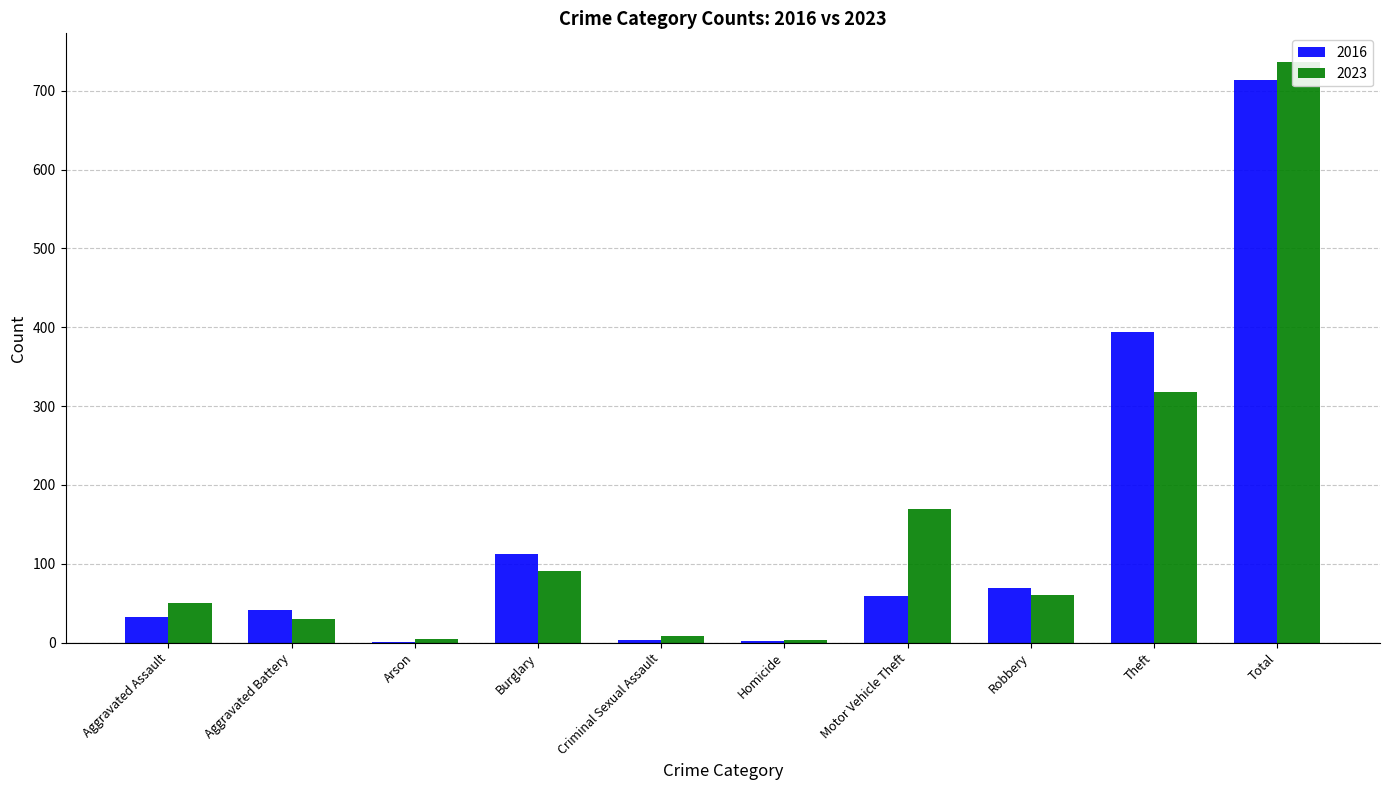

List the labels in order of 2023 value, largest first.

Total, Theft, Motor Vehicle Theft, Burglary, Robbery, Aggravated Assault, Aggravated Battery, Criminal Sexual Assault, Arson, Homicide